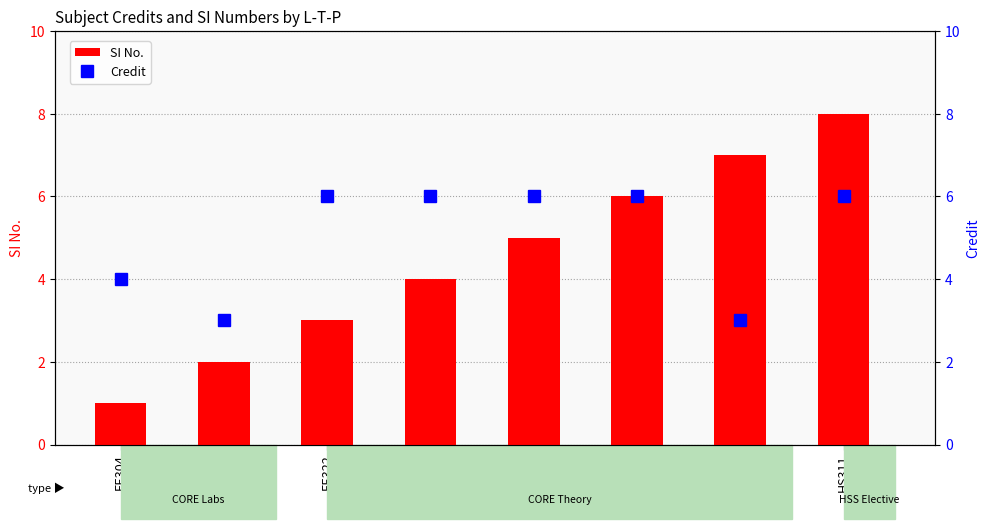

Reading right to left, extract all data points from this chart.

SI No.: 8	7	6	5	4	3	2	1
Credit: 6	3	6	6	6	6	3	4